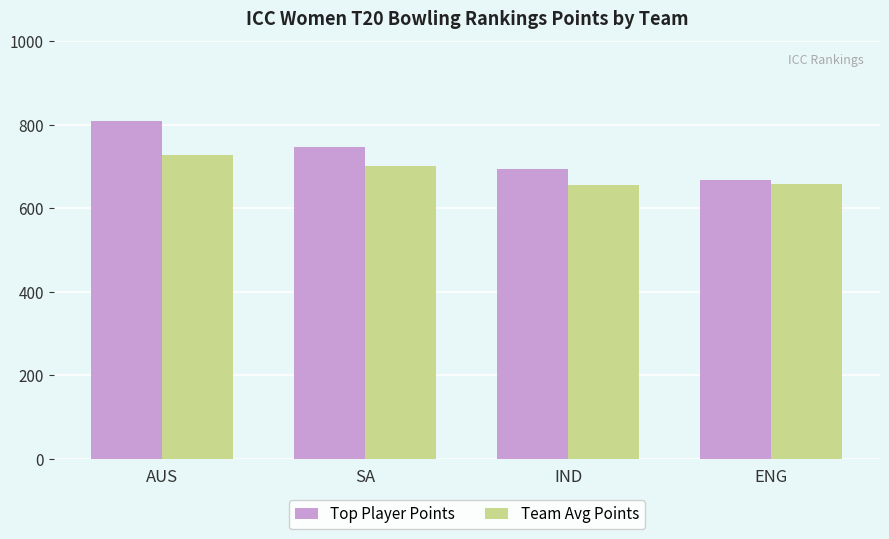

What is the sum of the Top Player Points values at ENG and IND?

1362